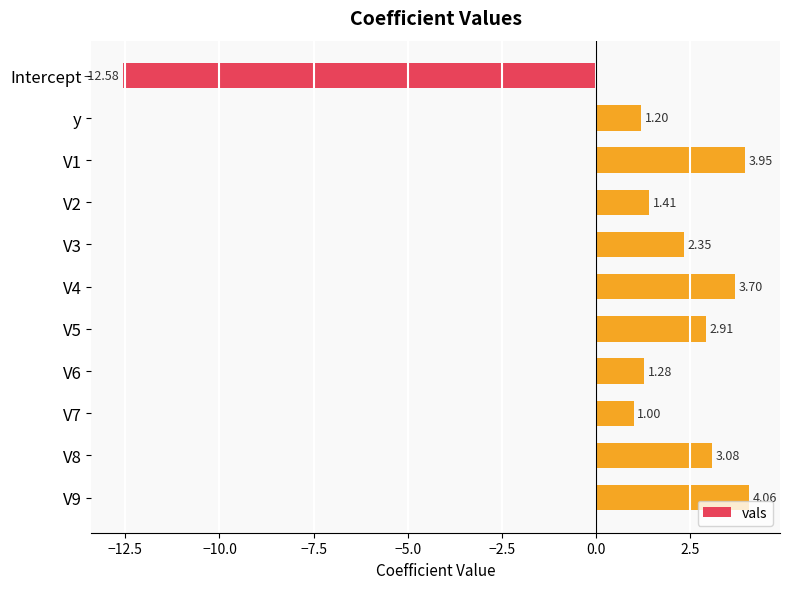

How many values are above zero?

10